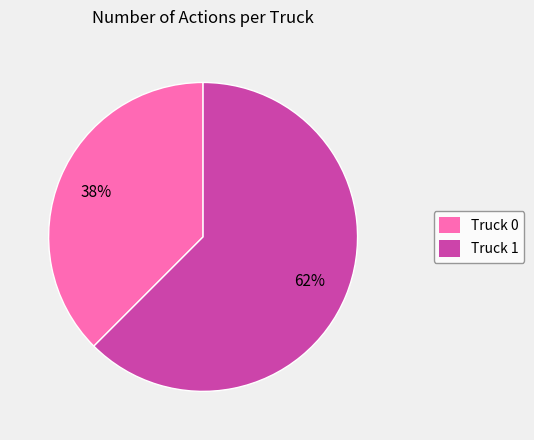

Which slice is the smallest?

Truck 0